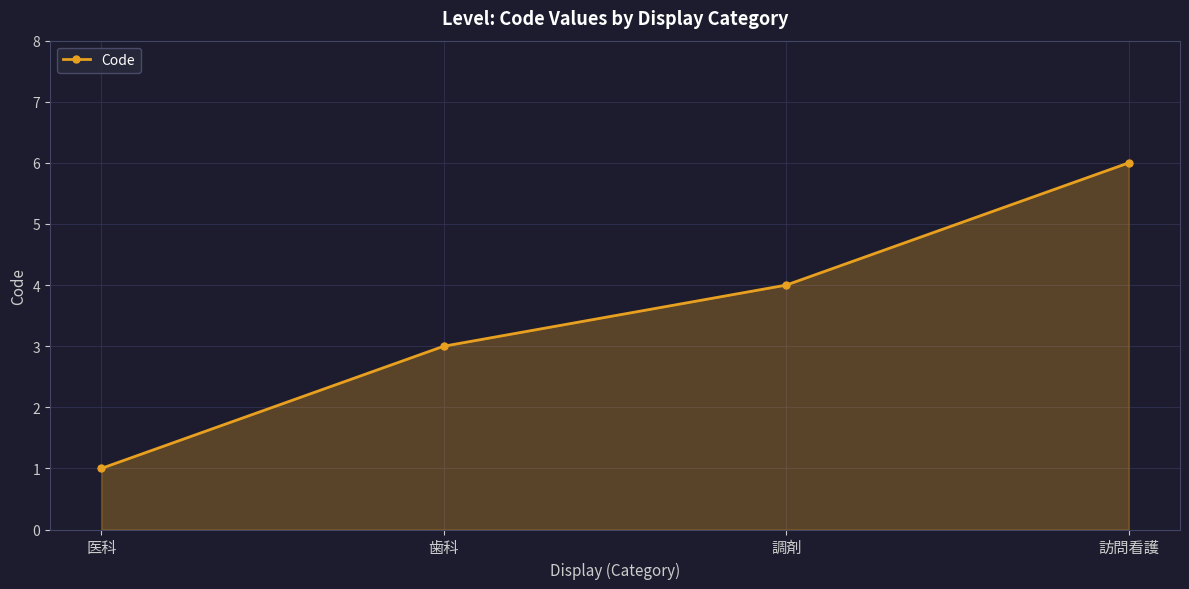

Reading right to left, list all the values displayed in this chart.

訪問看護=6	調剤=4	歯科=3	医科=1